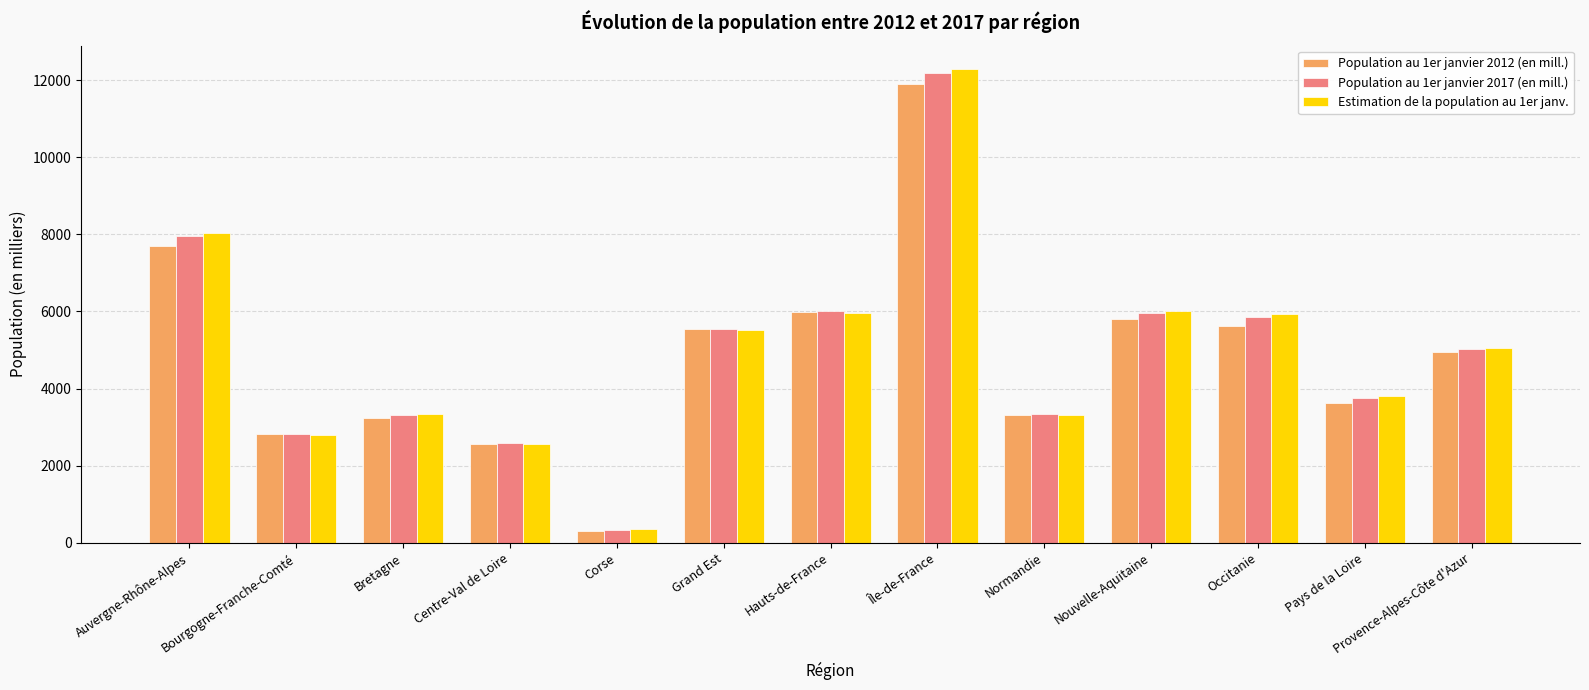

Which series has the largest range (max minus min)?

Estimation de la population au 1er janv.